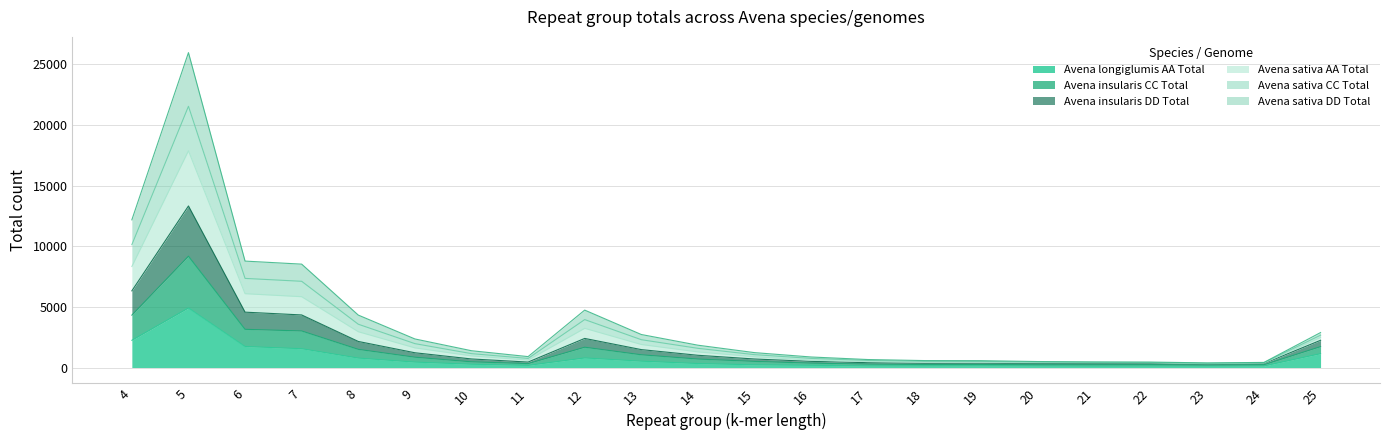

Is it true that Avena sativa CC Total equals 183 at 17?

False